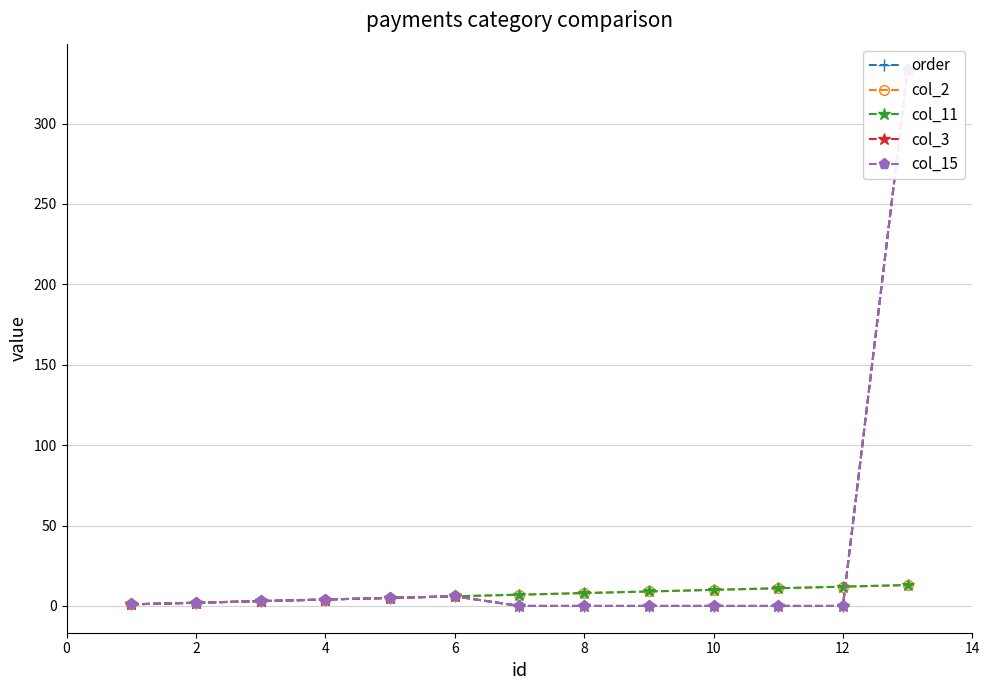

What are all the series names shown in the legend?

order, col_2, col_11, col_3, col_15